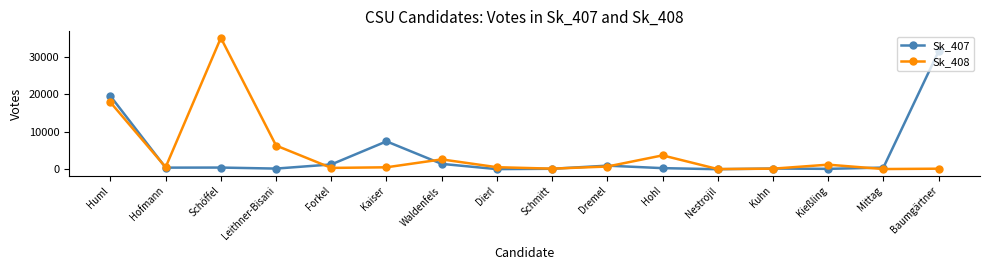

Which series has the largest total across all categories?

Sk_408